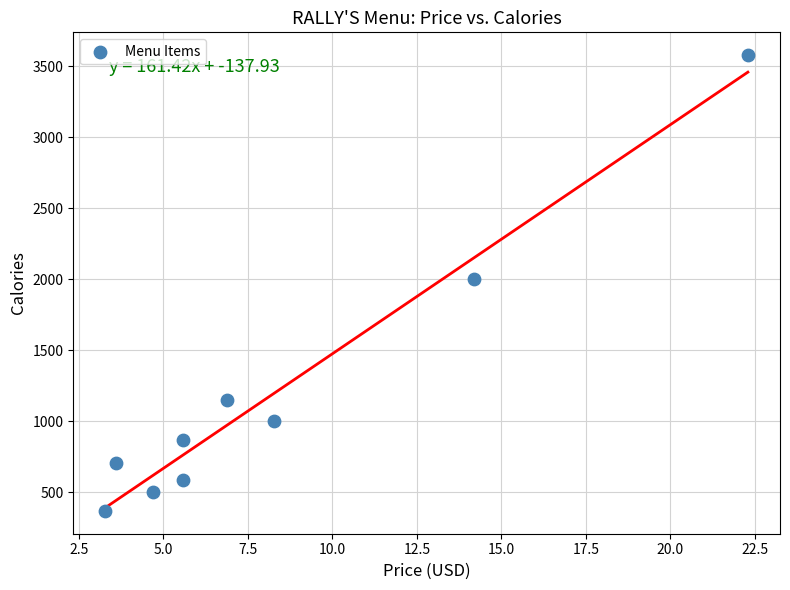

What is the average Y value?

1197